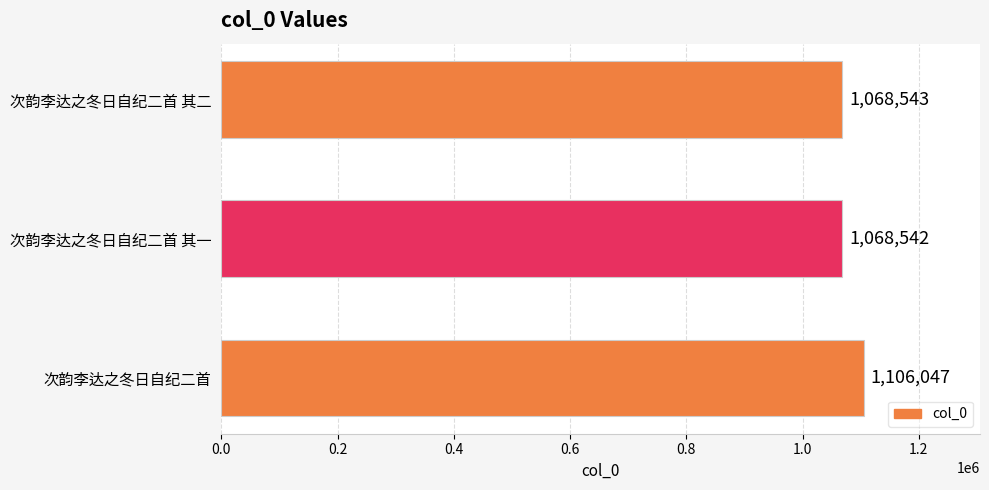

What is the ratio of the value at 次韵李达之冬日自纪二首 其一 to the value at 次韵李达之冬日自纪二首?

1.0